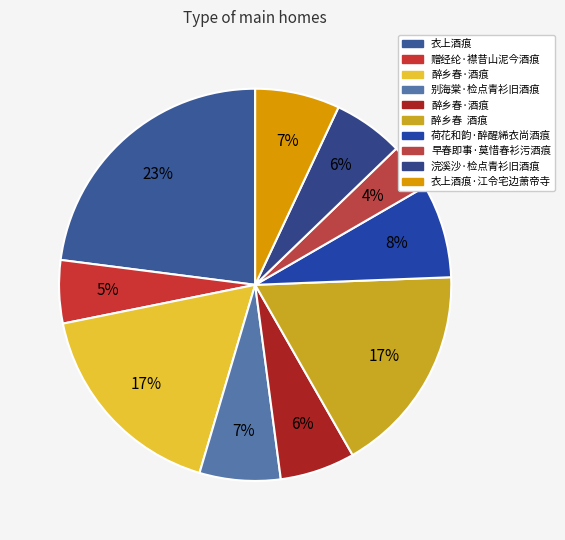

Count the number of slices in the pie.

10